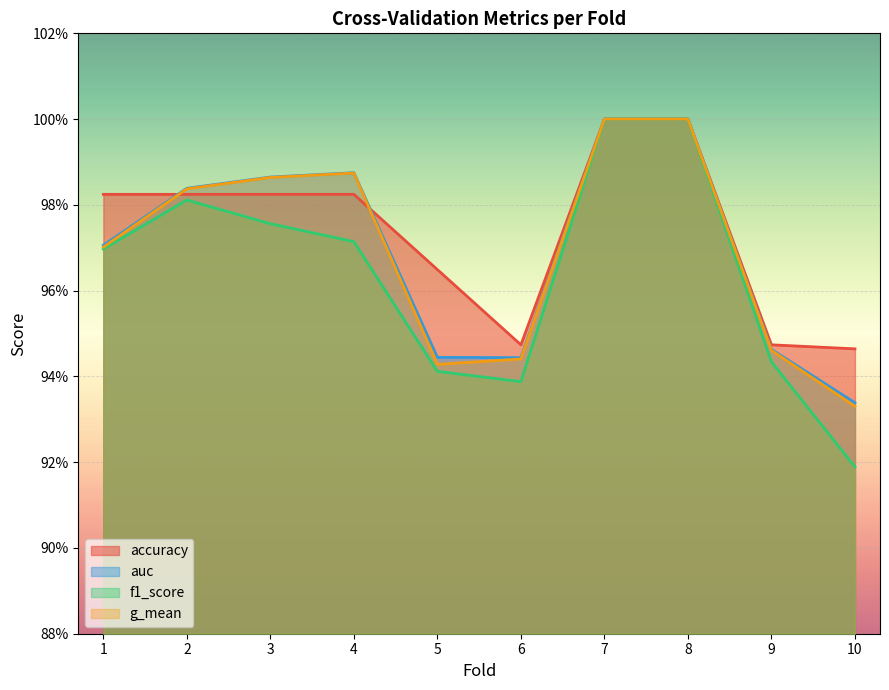

In f1_score, how many points are higher than both neighbors (excluding endpoints)?

1